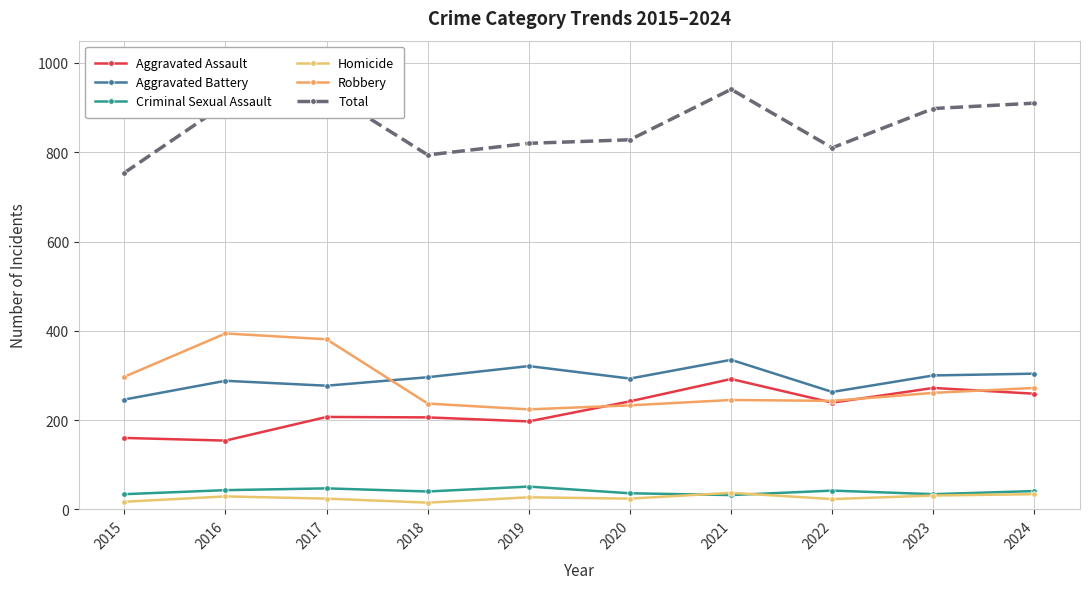

Is it true that Total equals 1670 at 2017?

False